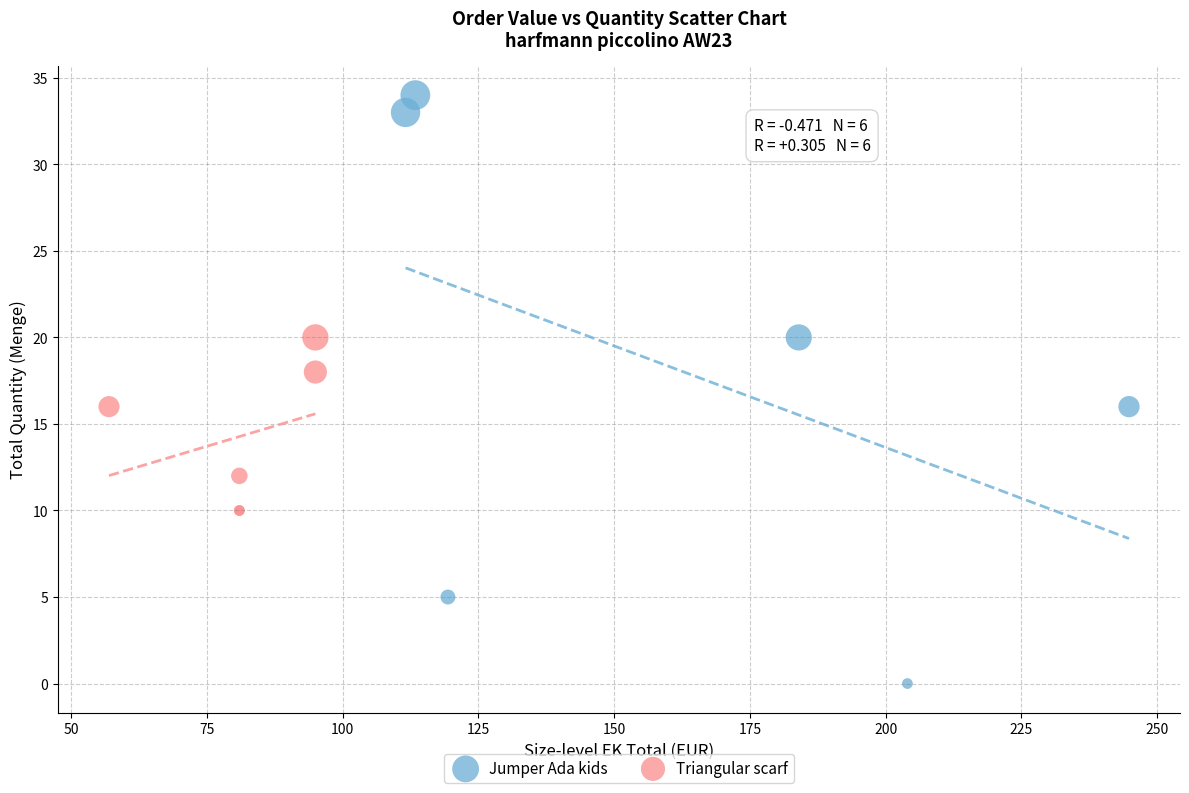

Which series contains the highest Y value?

Jumper Ada kids